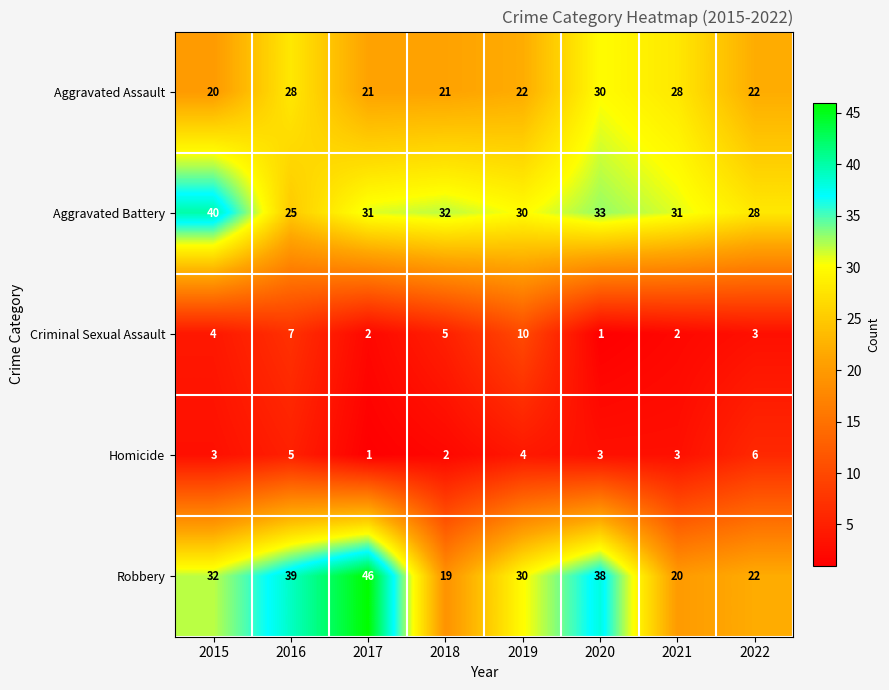

At which label does Aggravated Battery reach its peak?

2015